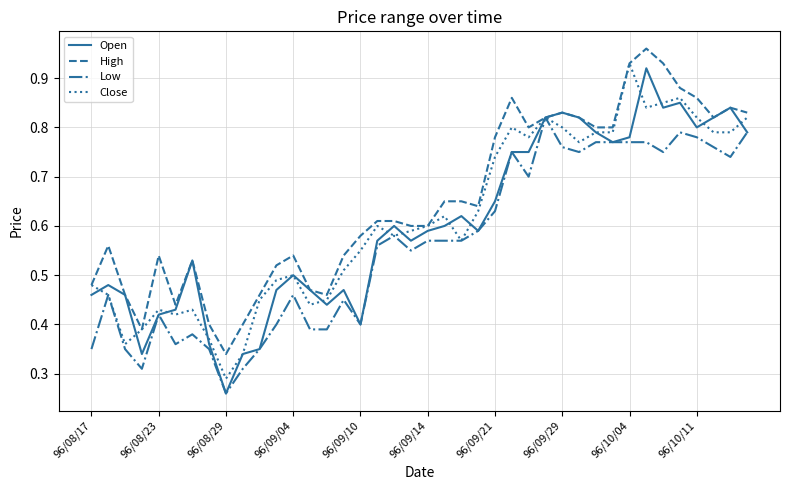

Which series has the largest total across all categories?

High